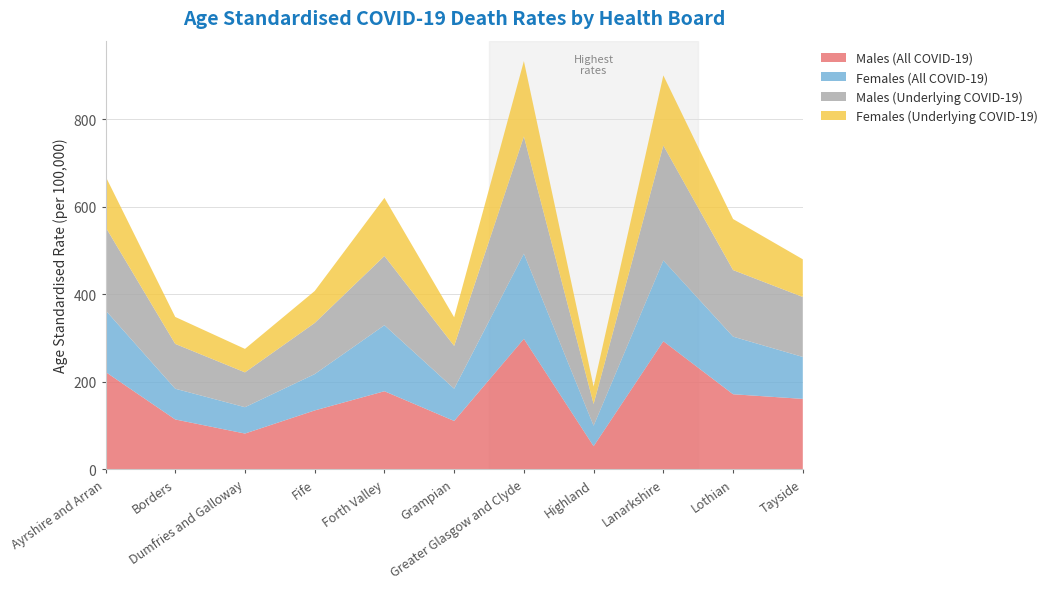

Reading left to right, transcribe all the data shown in this chart.

Males (All COVID-19): 222.9	114.3	82.1	134.9	178.8	110.9	298.4	53.2	293.0	171.9	161.3
Females (All COVID-19): 140.8	70.2	60.2	83.0	150.8	73.7	194.7	46.8	184.6	131.6	95.8
Males (Underlying COVID-19): 190.2	102.4	79.6	116.8	158.2	97.8	267.6	49.6	262.6	152.1	137.0
Females (Underlying COVID-19): 116.1	61.6	53.6	73.0	132.7	65.3	172.3	39.9	160.1	116.6	86.1